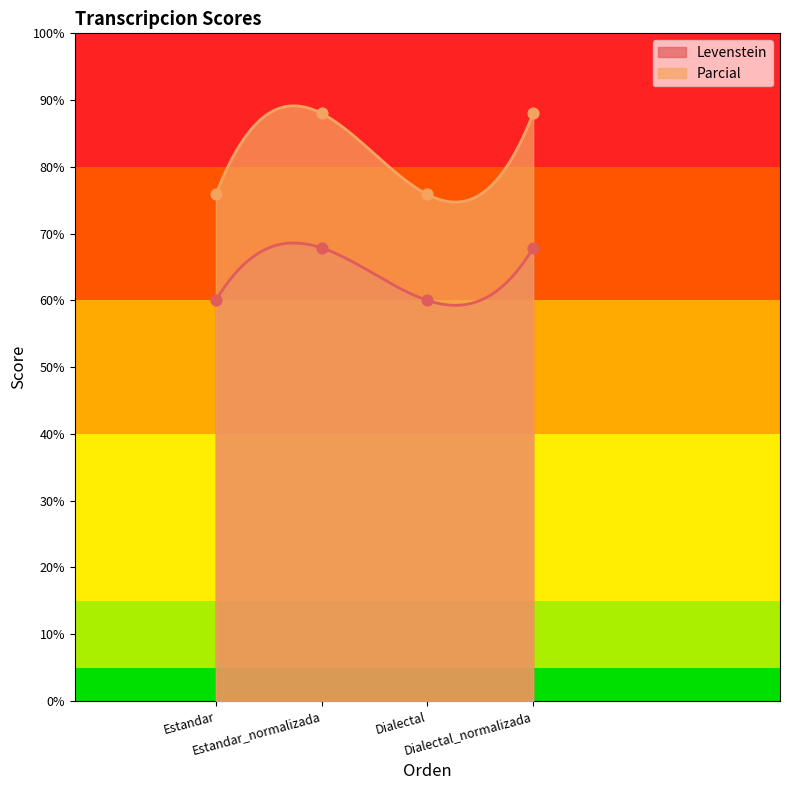

What are all the series names shown in the legend?

Levenstein, Parcial